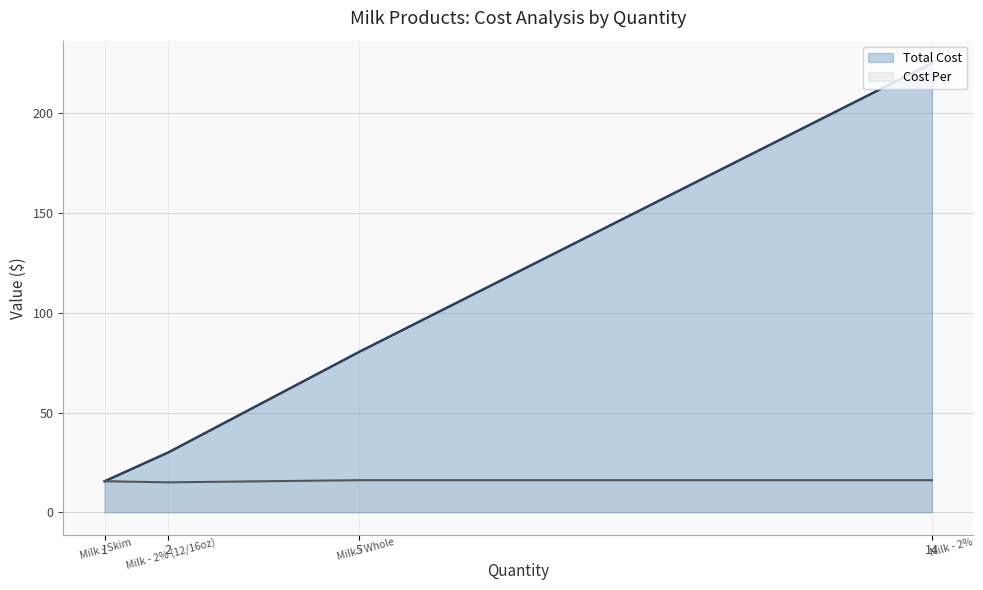

Rank the series by their maximum value, from highest to lowest.

Total Cost, Cost Per